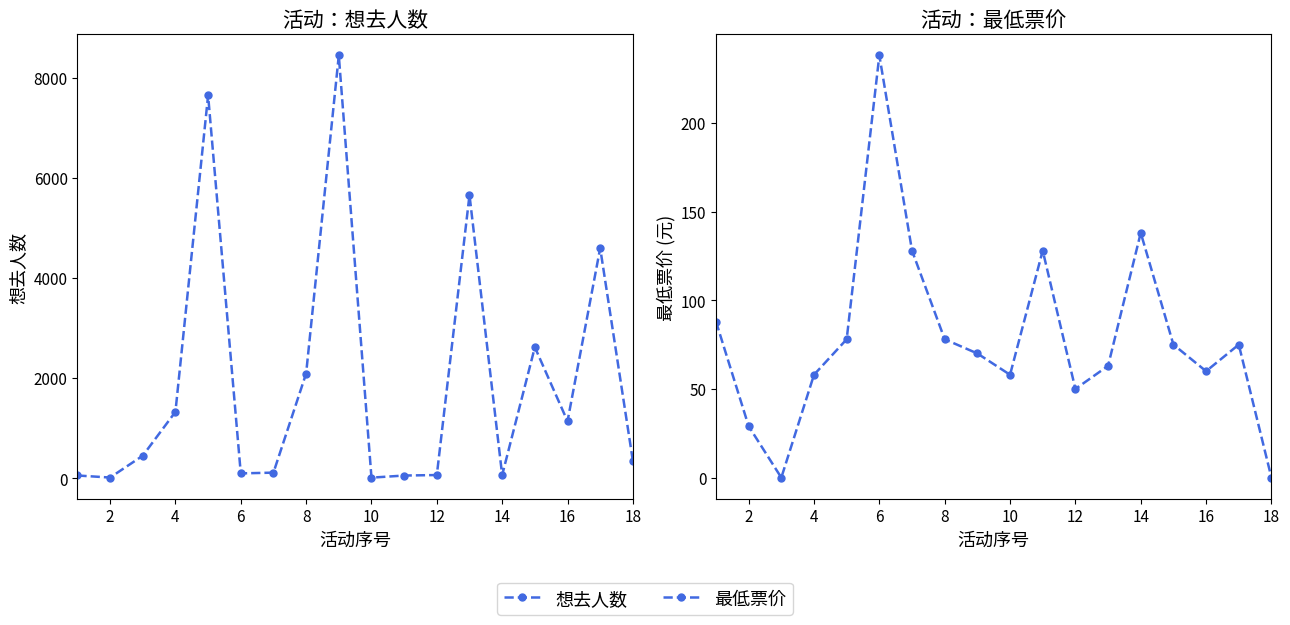

How many interior local valleys does the 最低票价 series have?

4